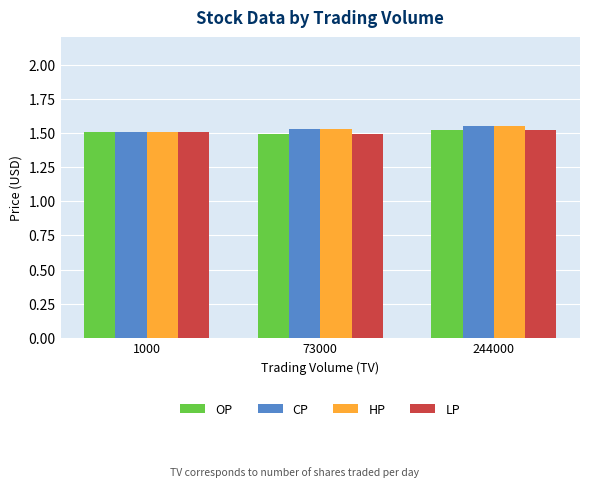

What is the total value across all series at 244000?

6.1